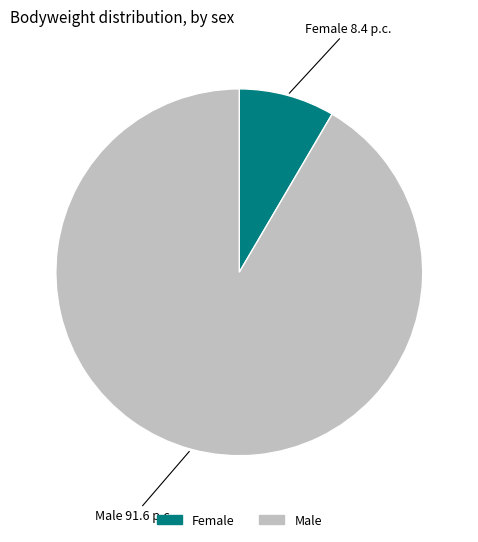

Does any single category account for the majority?

Yes